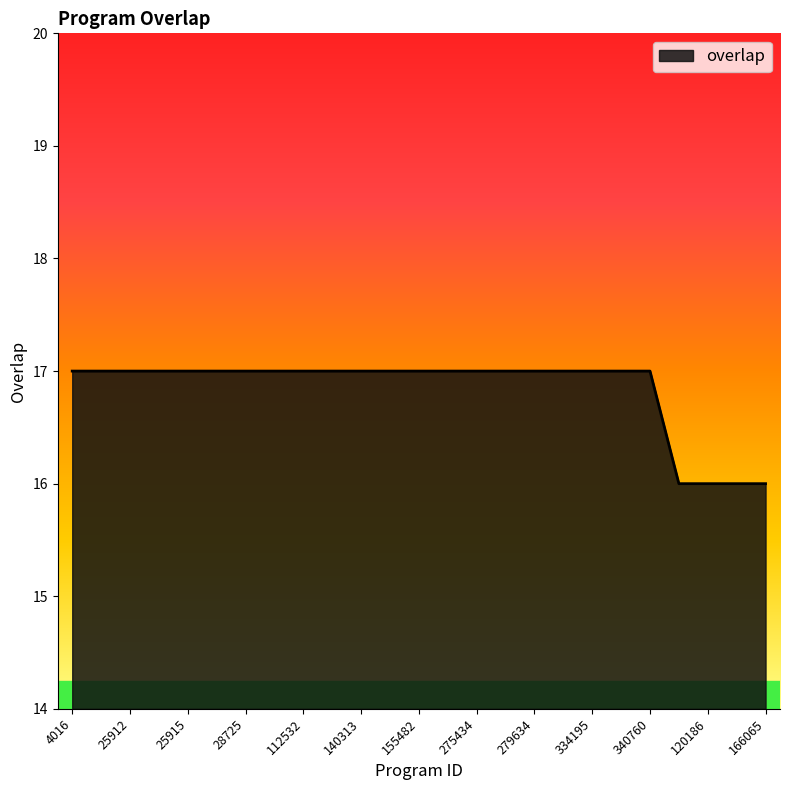

What is the smallest value displayed?

16